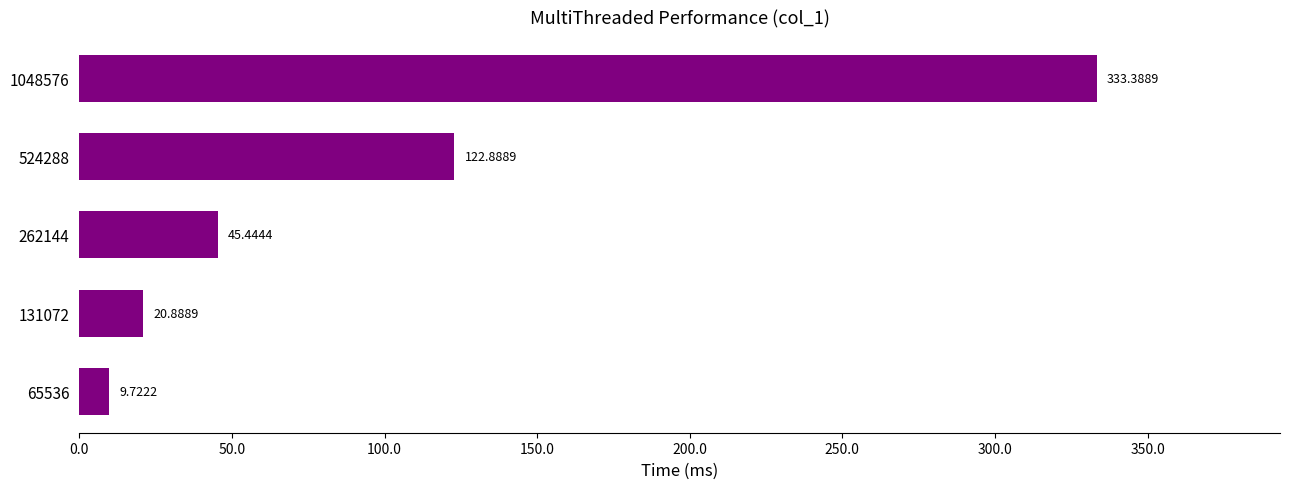

What is the change in value from 65536 to 131072?

+11.2